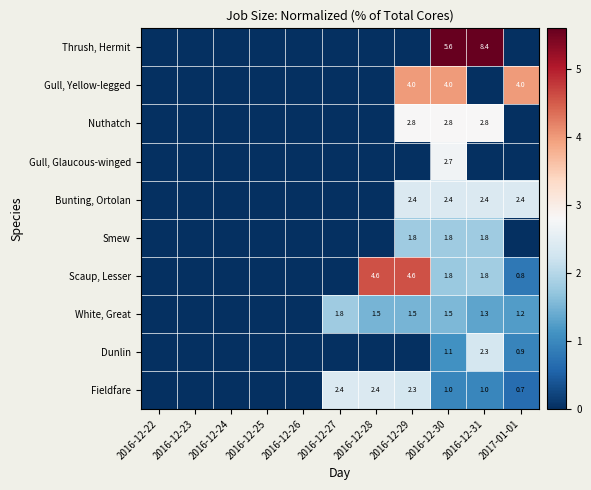

What is the difference between the highest and lowest values at 2016-12-30?

4.6